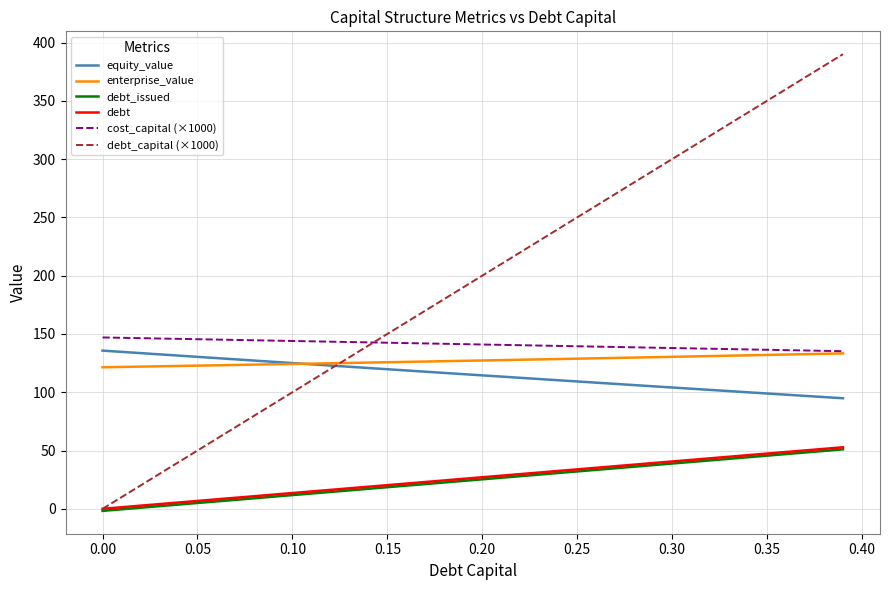

Which series has the widest spread of values?

debt_capital (×1000)